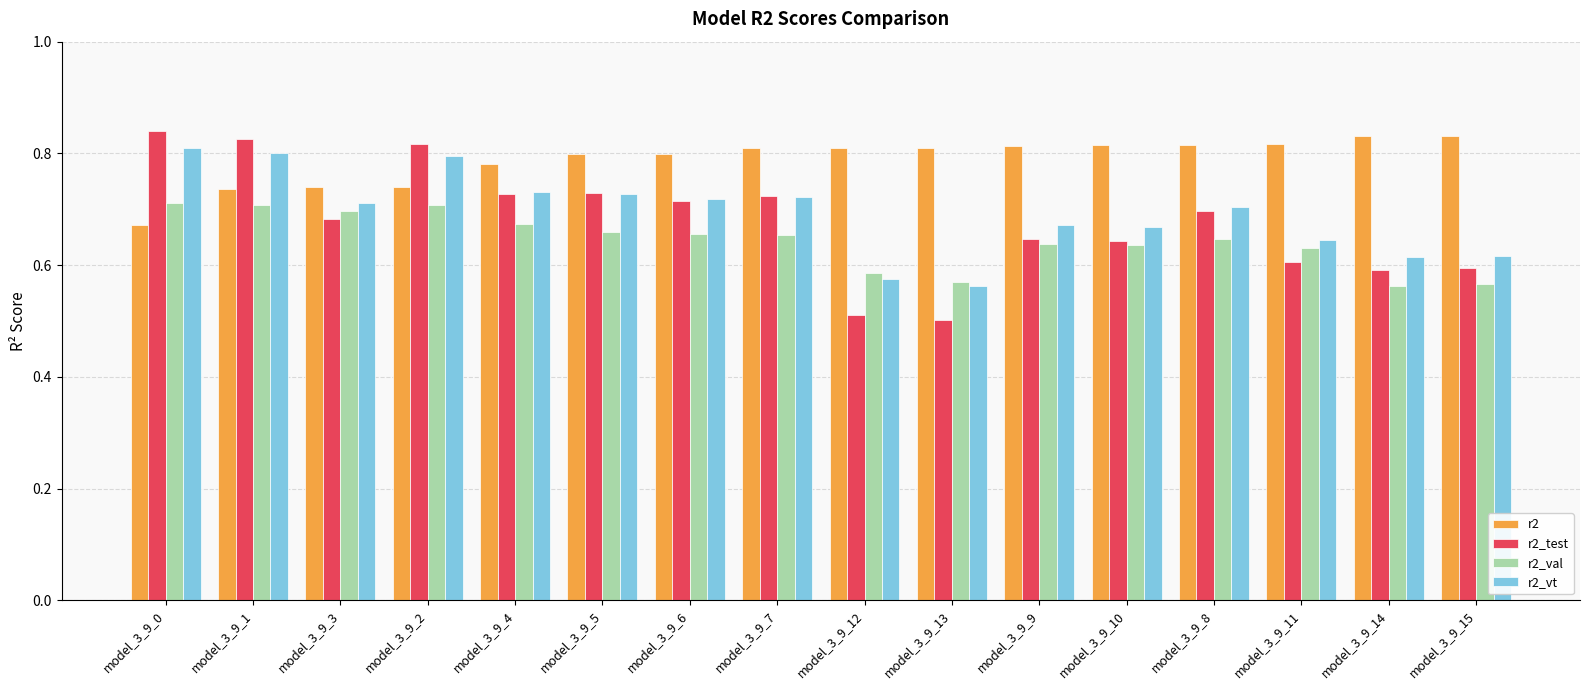

How many r2_vt values are between 0 and 1?

16